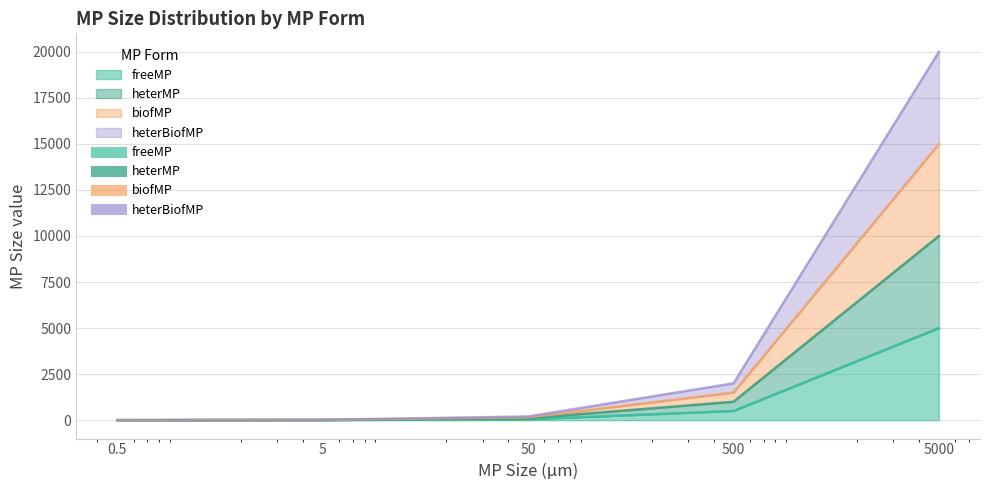

Does the chart have visible grid lines?

Yes